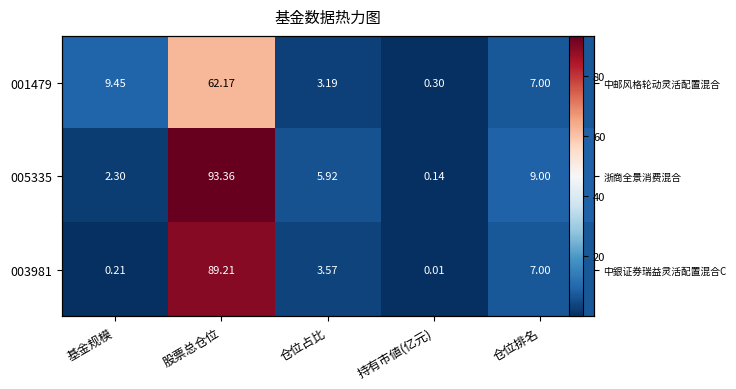

The value of 003981 at 持有市値(亿元) is 0.0. True or false?

False